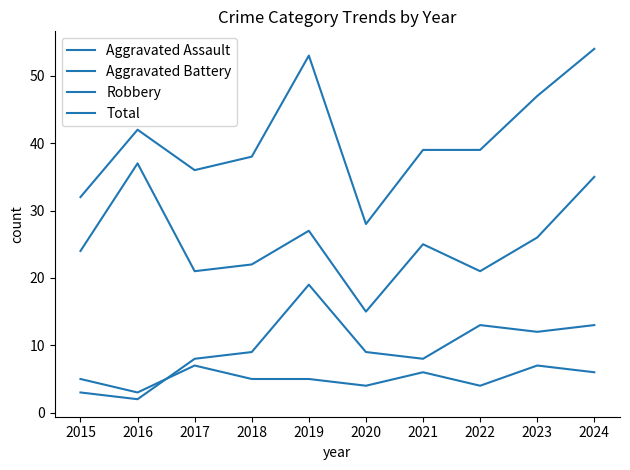

Read the Aggravated Assault value at 2017.

7